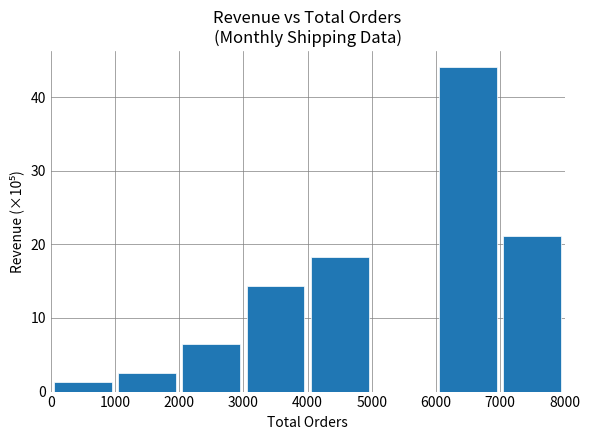

What is the greatest value displayed?

44.1